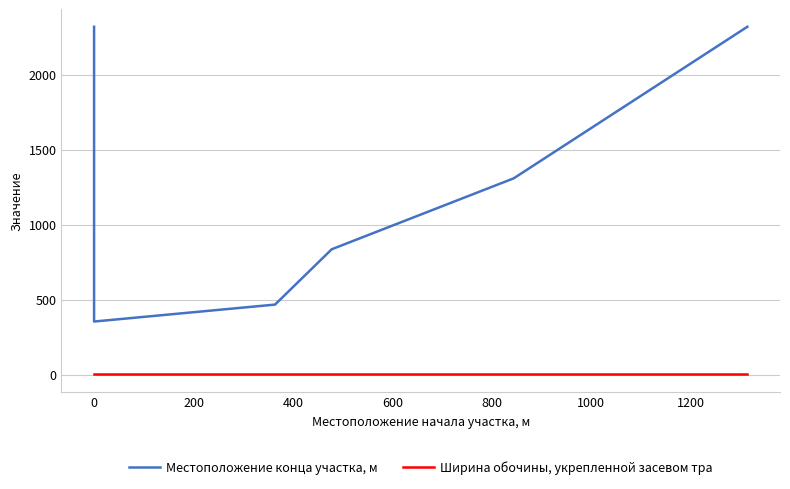

True or false: Ширина обочины, укрепленной засевом тра and Местоположение конца участка, м cross at least once.

False